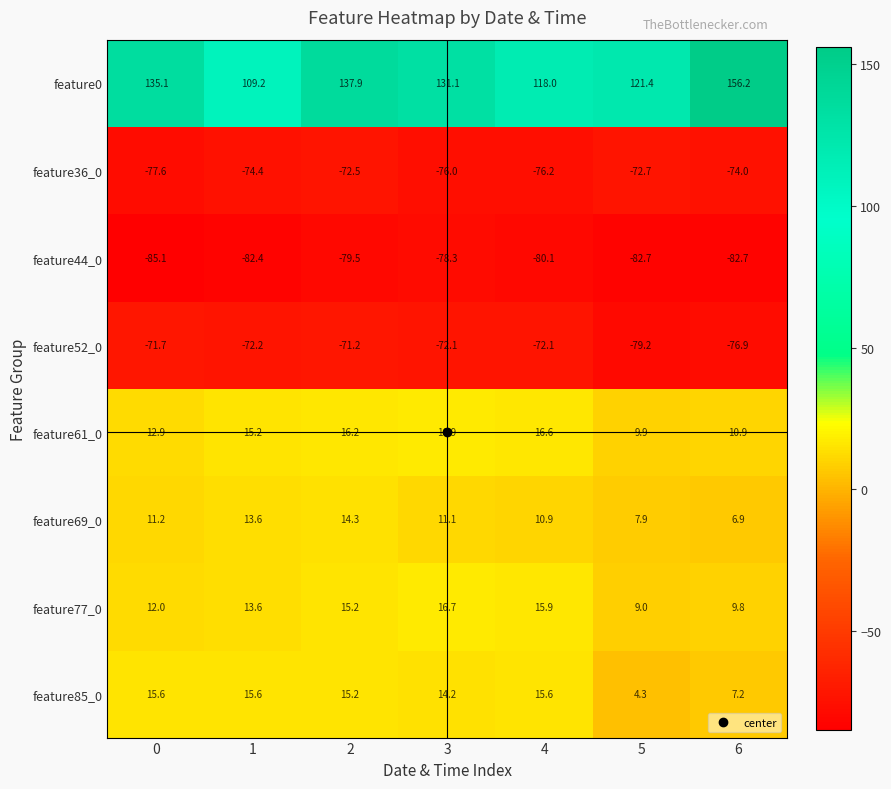

Which series changed the most between 2 and 5?

feature0